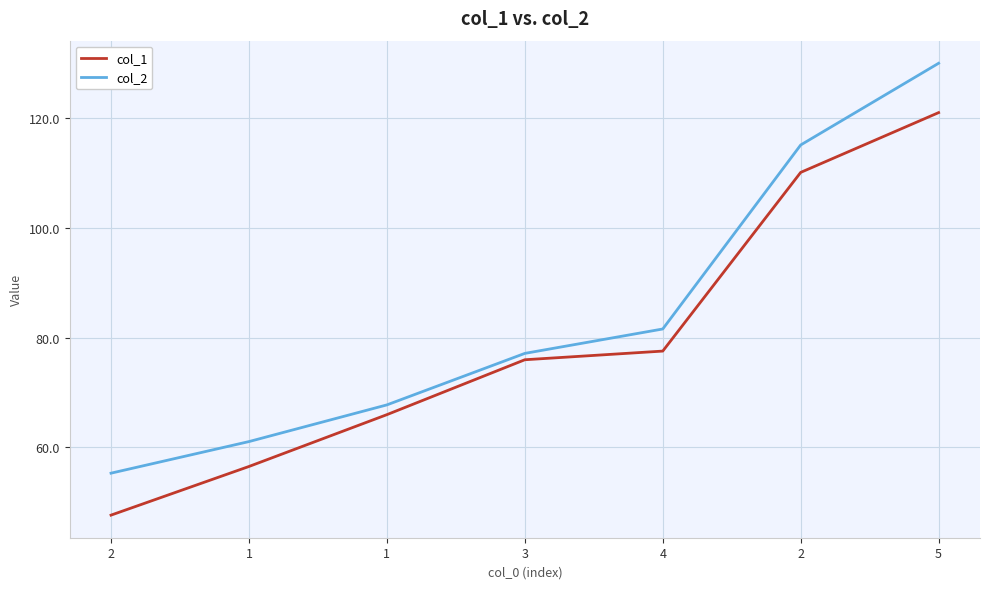

What is the average value of the col_1 series?

79.2